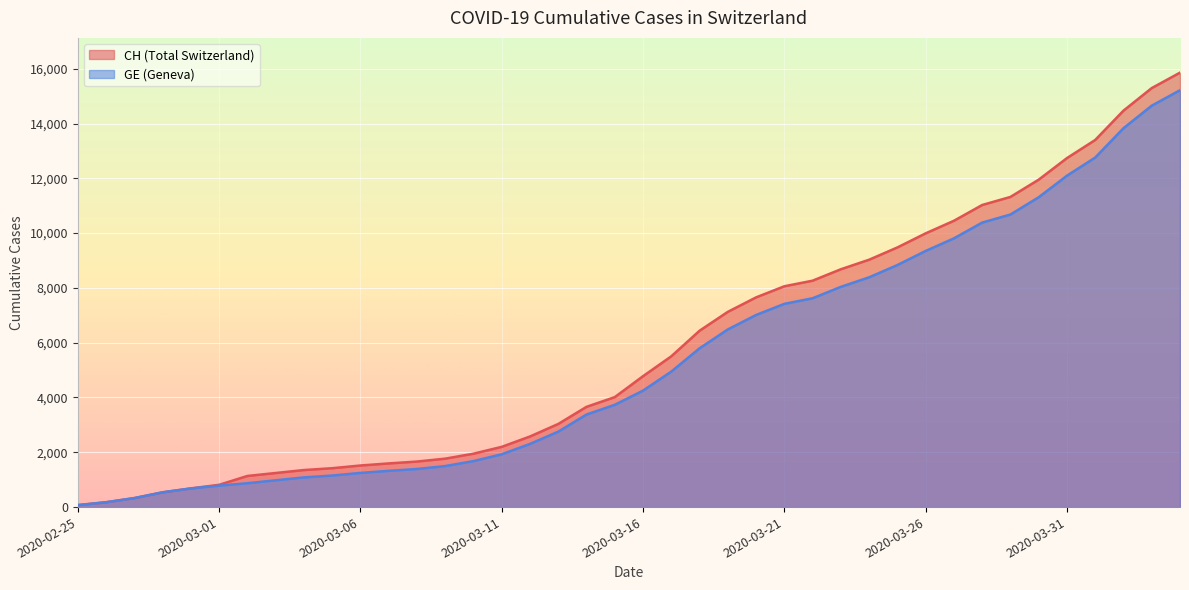

How many values in the GE series exceed 4251?

19